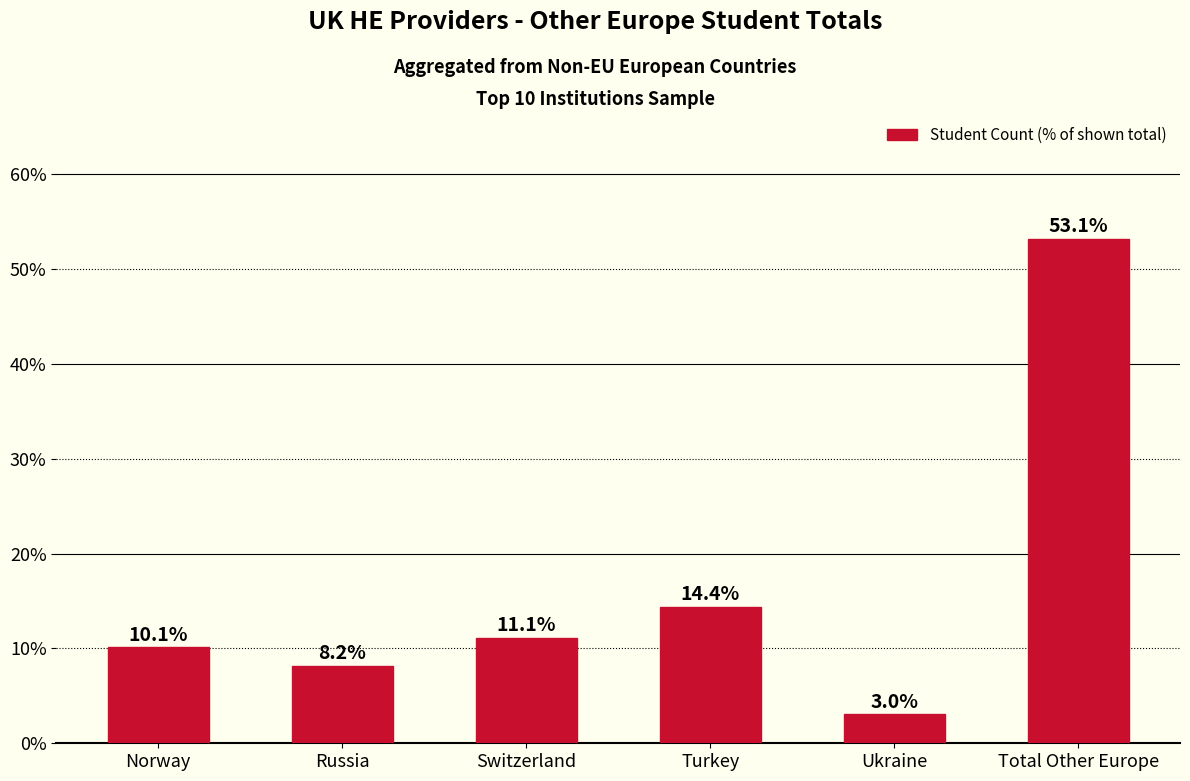

Reading right to left, what are all the values shown in this chart?

Total Other Europe=53.1	Ukraine=3.0	Turkey=14.4	Switzerland=11.1	Russia=8.2	Norway=10.1